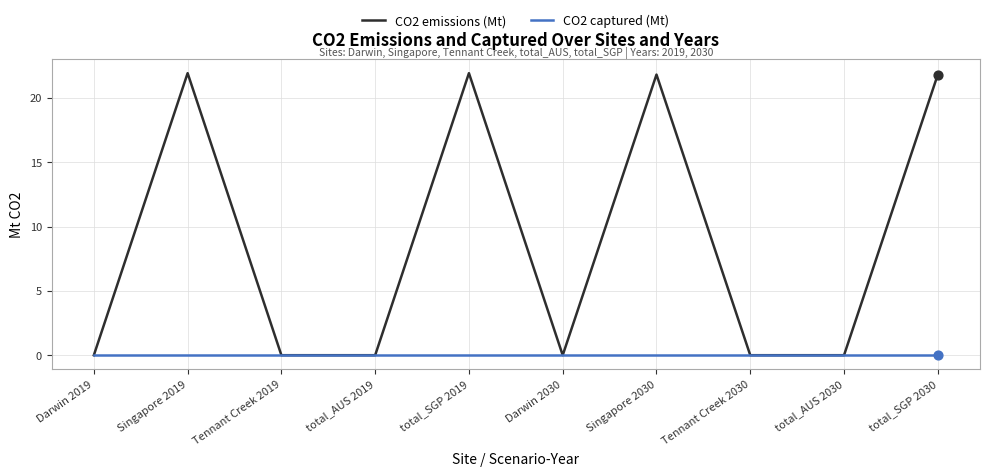

Which series has the largest range (max minus min)?

CO2 emissions (Mt)